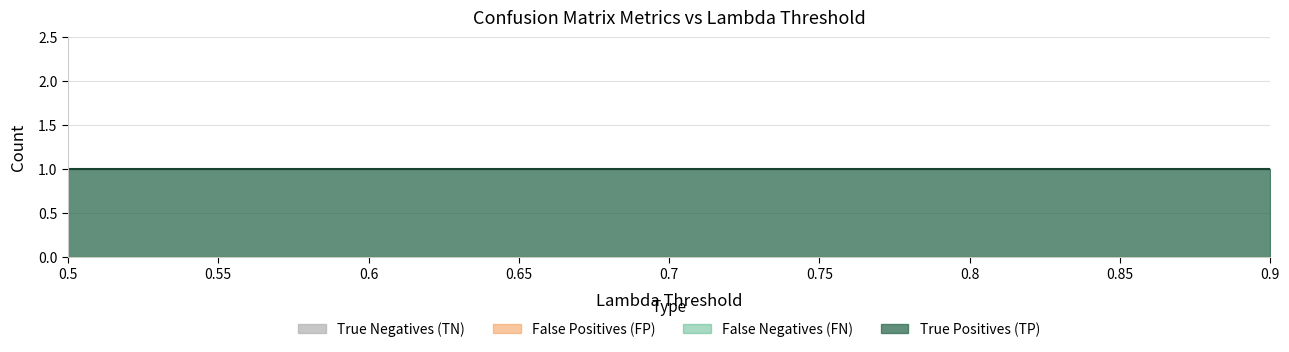

Reading right to left, what are all the values shown in this chart?

True Negatives (TN): 0	0	0	0	0	0	0	0	0
False Positives (FP): 0	0	0	0	0	0	0	0	0
False Negatives (FN): 0	0	0	0	0	0	0	0	0
True Positives (TP): 1	1	1	1	1	1	1	1	1